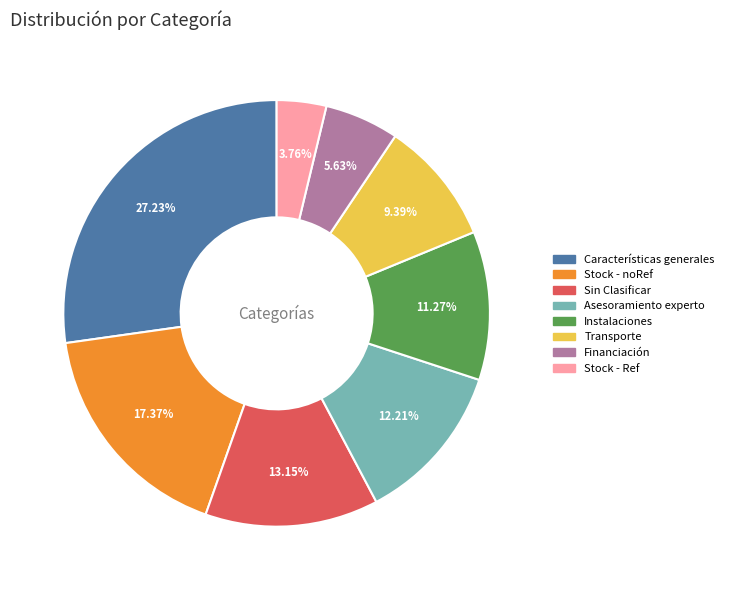

Which category has the smallest portion of the pie?

Stock - Ref